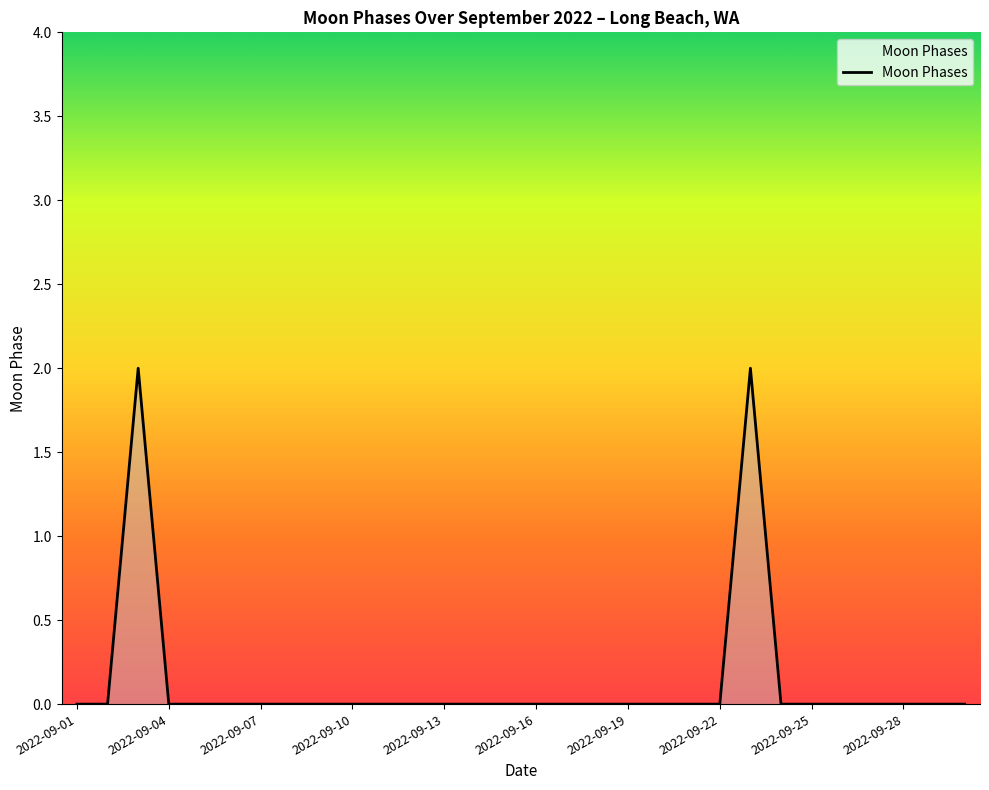

Does the chart display data point markers on the line(s)?

No